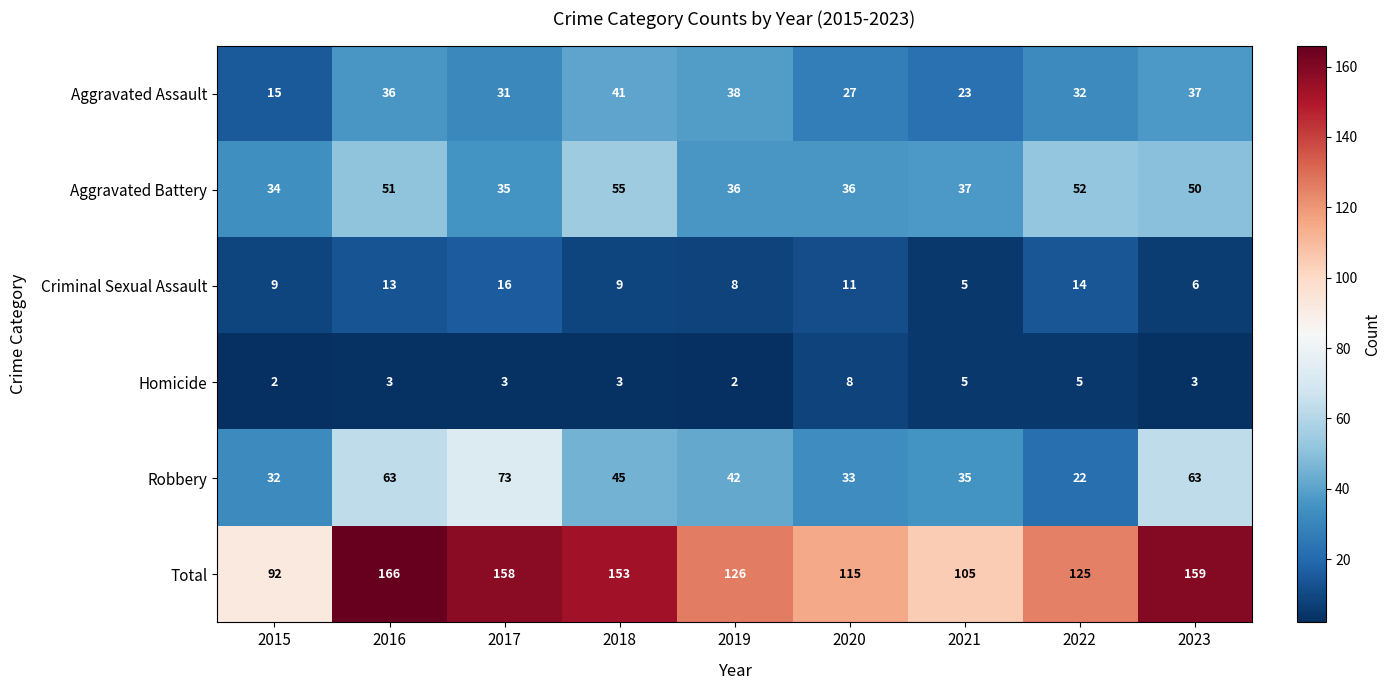

What is the difference between the Robbery values at 2016 and 2015?

31